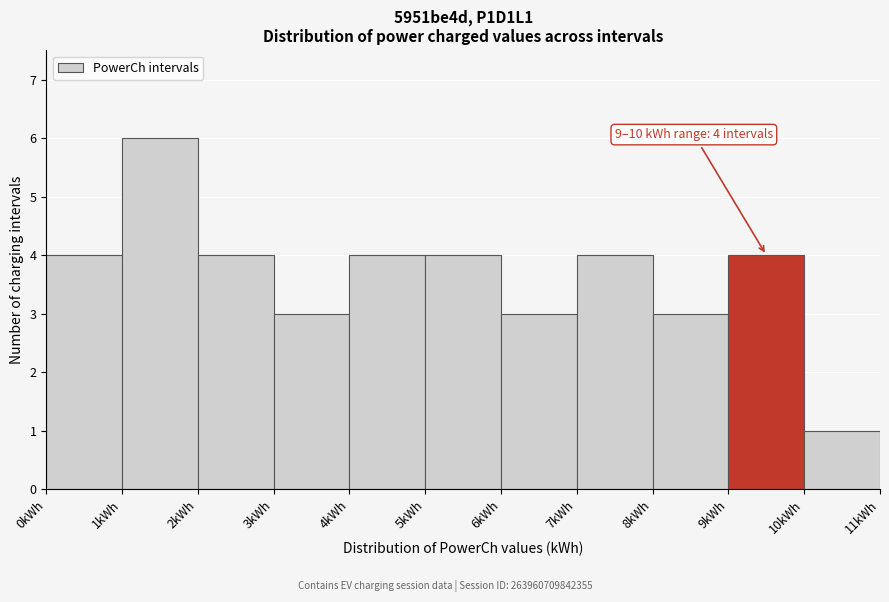

Which range on the x-axis has the tallest bar?

1 to 2